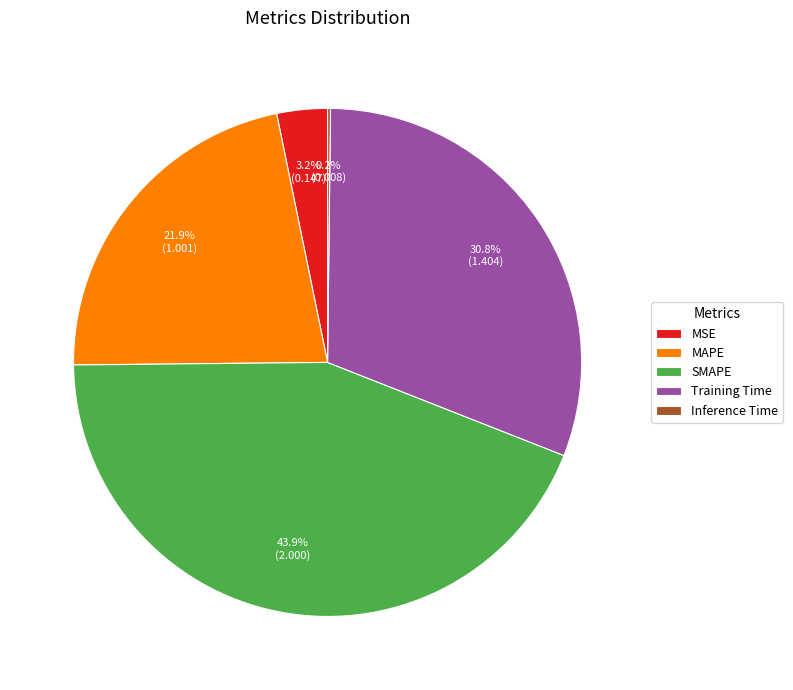

What is the largest slice in the pie chart?

SMAPE